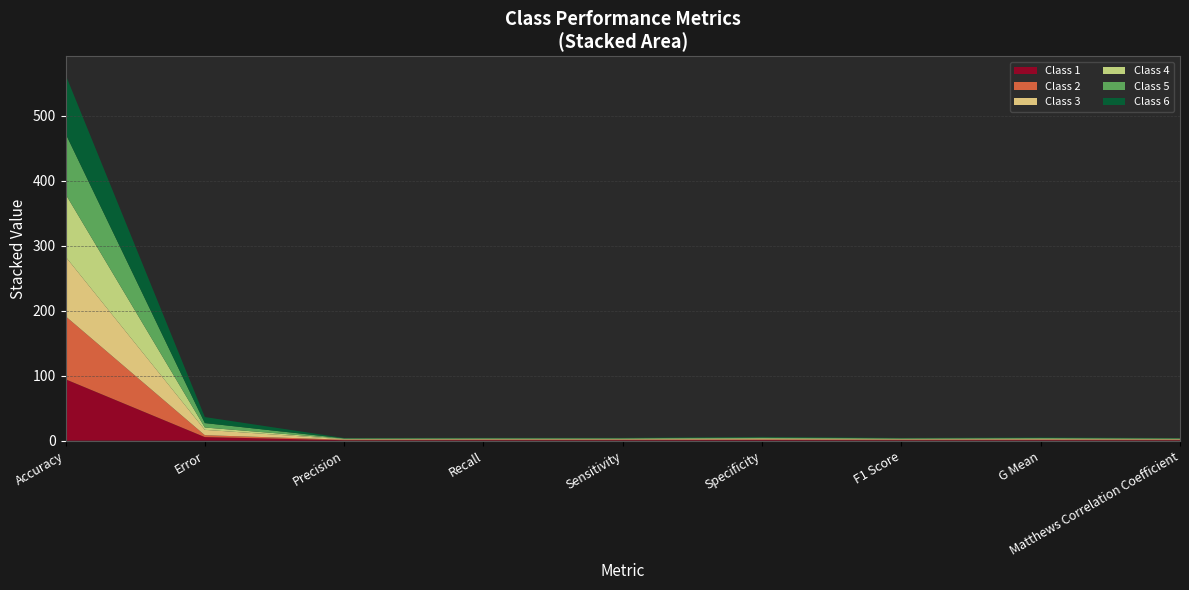

Reading left to right, transcribe all the data shown in this chart.

Class 1: 94.5	5.5	0.7	0.8	0.8	1.0	0.7	0.8	0.7
Class 2: 97.1	2.9	0.9	0.8	0.8	1.0	0.9	0.9	0.8
Class 3: 91.8	8.2	0.6	0.6	0.6	1.0	0.6	0.7	0.5
Class 4: 96.4	3.6	0.8	0.9	0.9	1.0	0.8	0.9	0.8
Class 5: 93.2	6.8	0.6	0.7	0.7	1.0	0.7	0.8	0.7
Class 6: 90.8	9.2	0.6	0.5	0.5	1.0	0.5	0.7	0.5